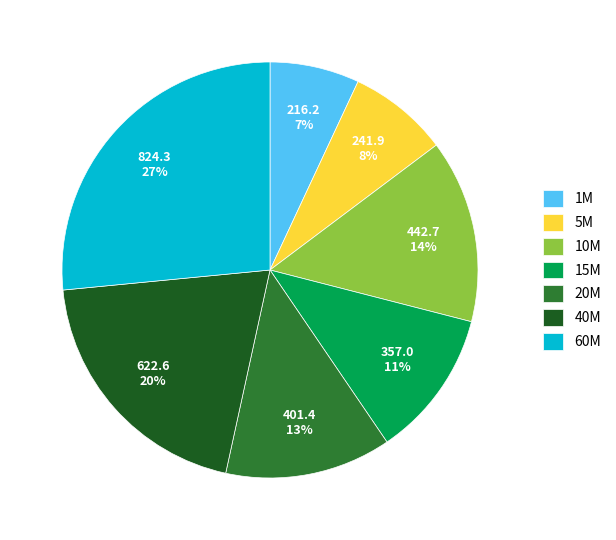

Rank the categories by value from lowest to highest.

1M, 5M, 15M, 20M, 10M, 40M, 60M